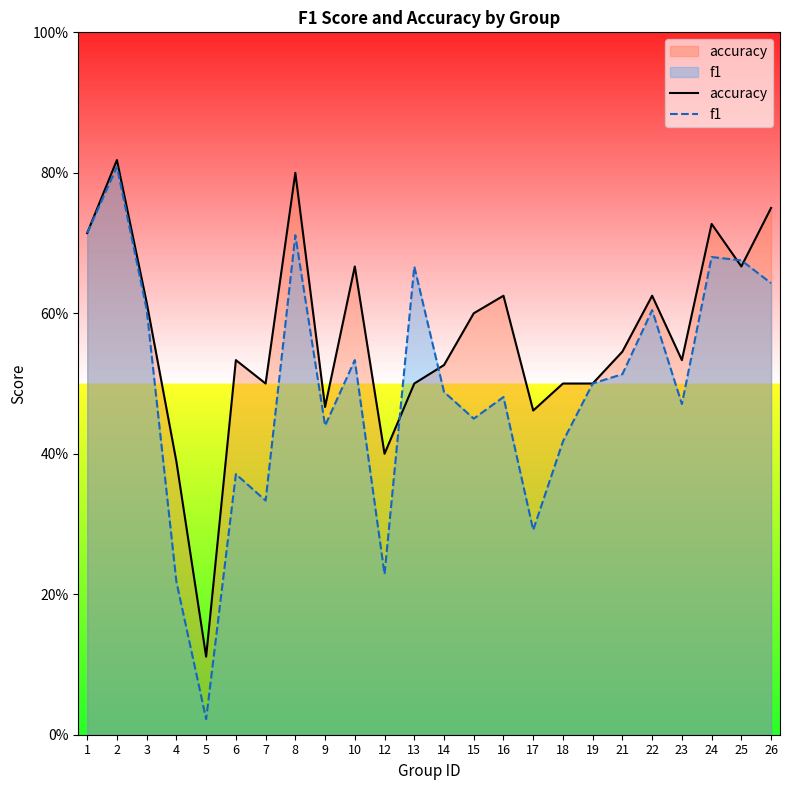

What is the sum of all accuracy values?

13.6